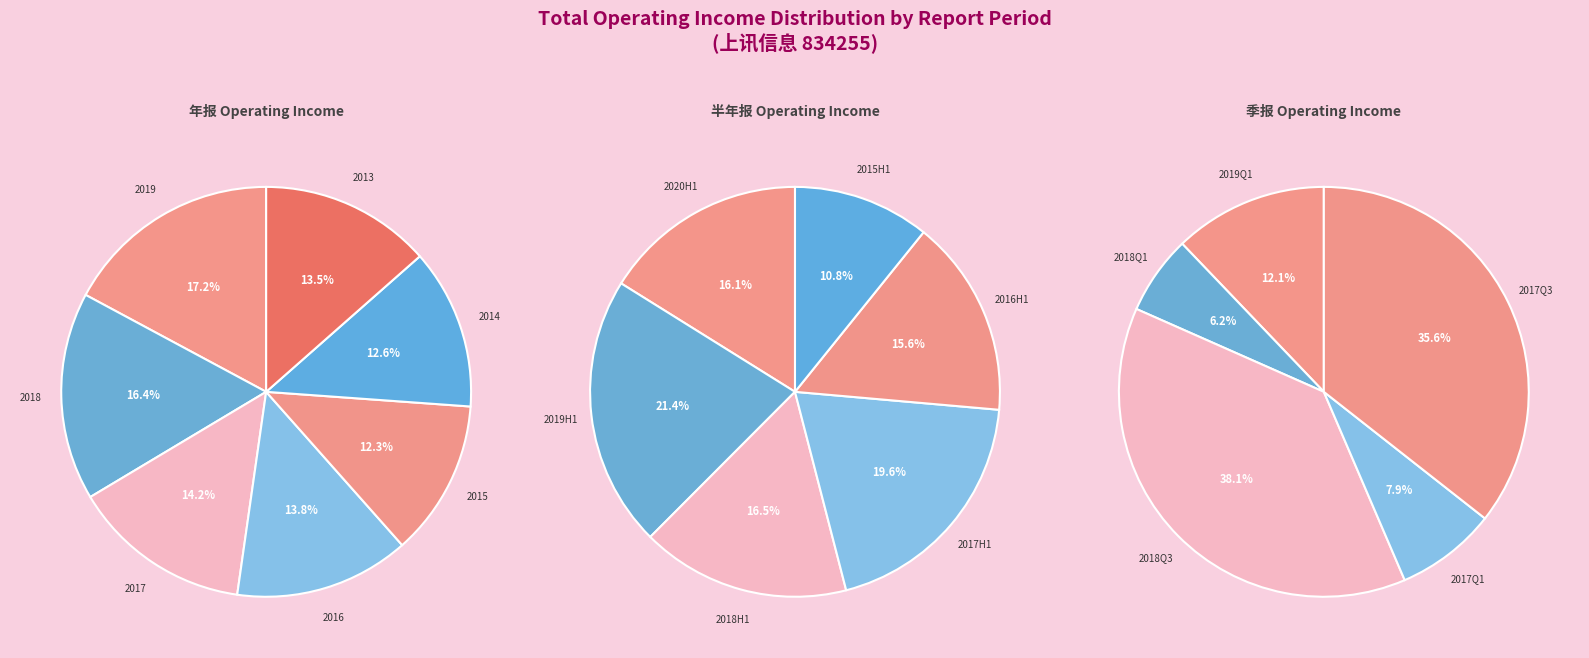

What portion of the pie excludes 2?

85.8%